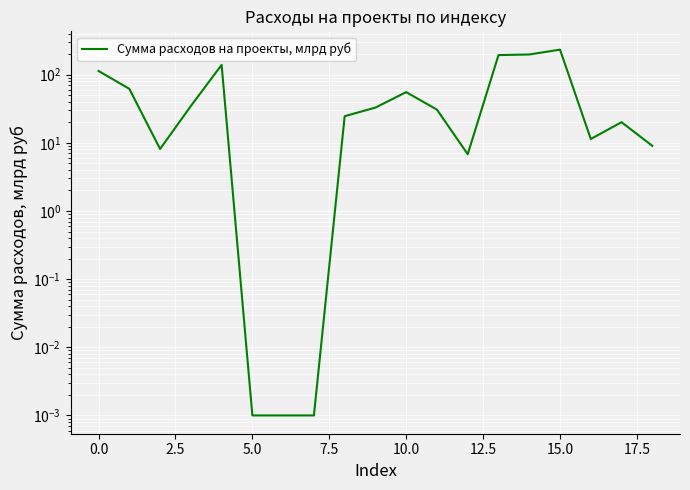

What is the sum of all values?

1174.1